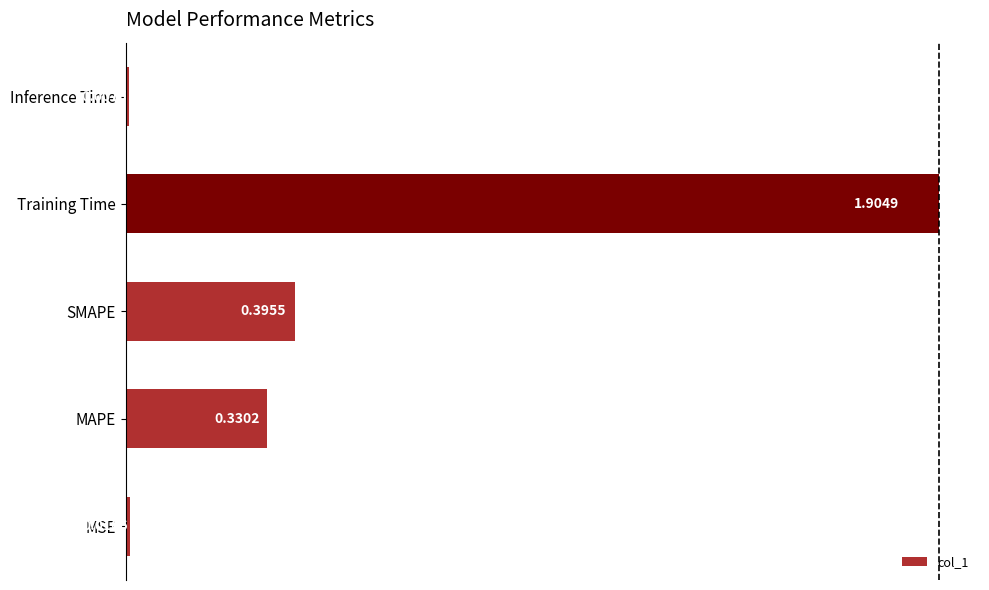

Which has a higher value, SMAPE or Training Time?

Training Time